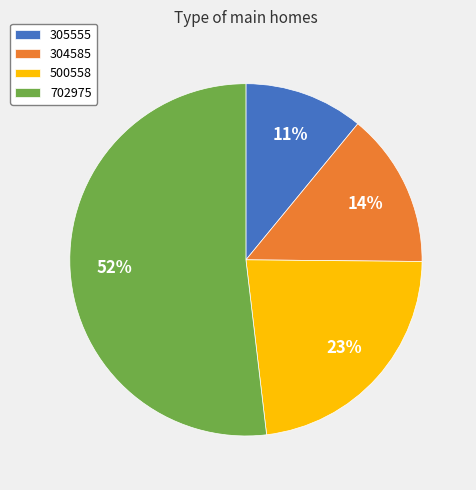

Rank the categories by value from lowest to highest.

305555, 304585, 500558, 702975